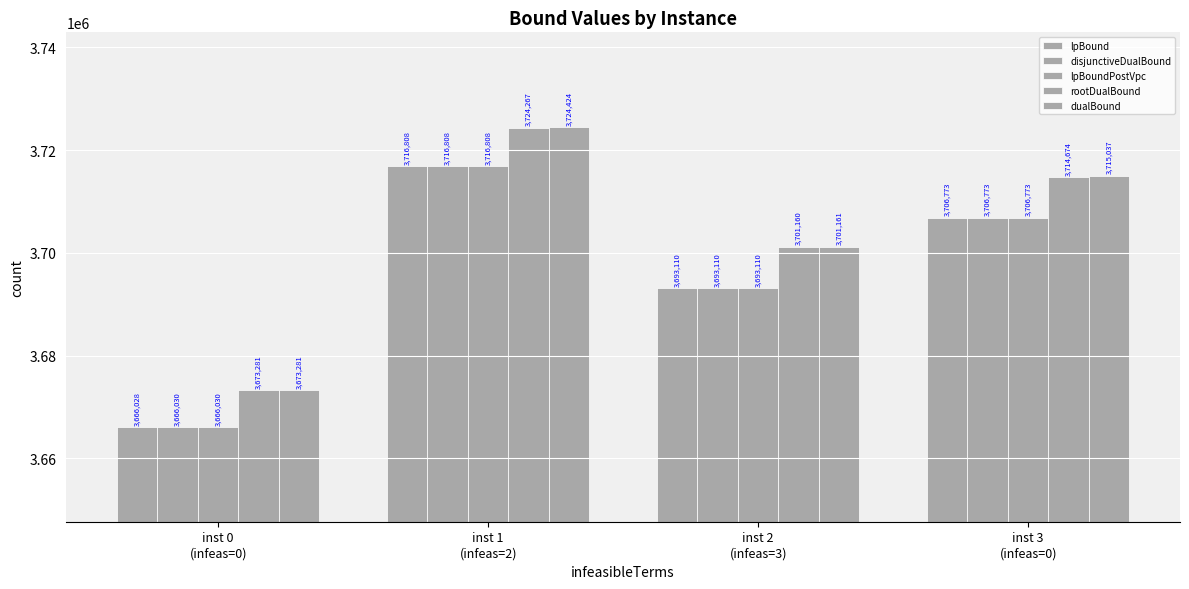

How many bars are there in total?

20